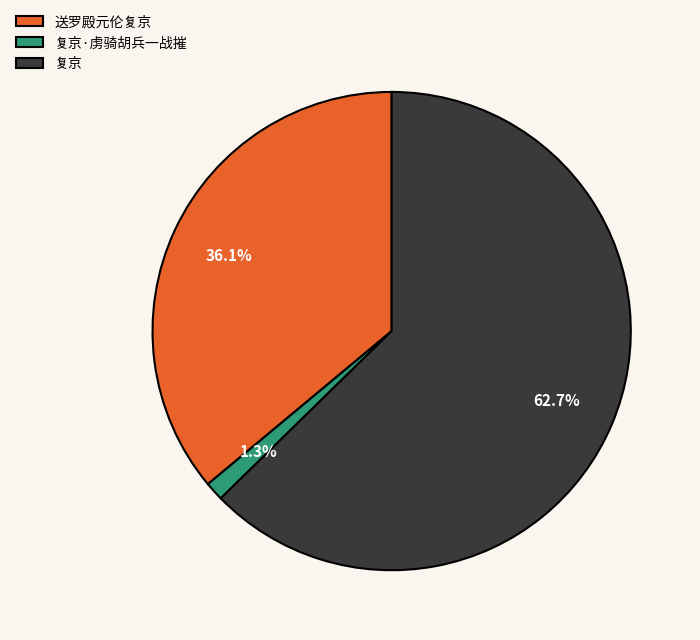

How many segments does this pie chart have?

3